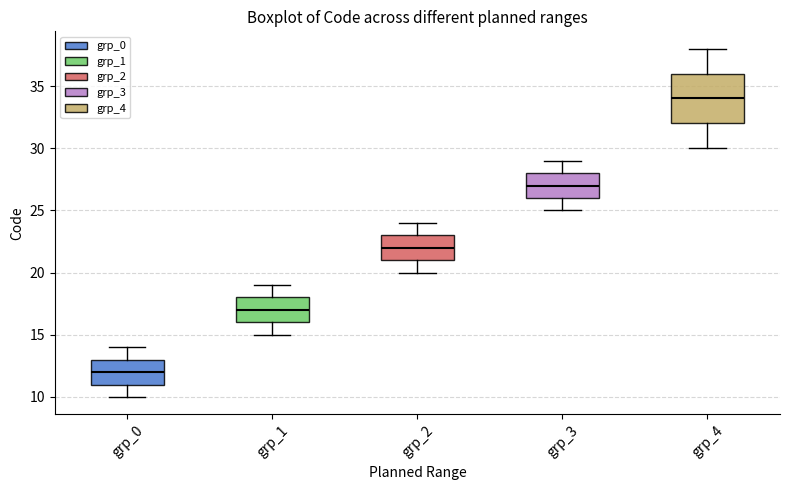

Reading left to right, transcribe this box plot: for each box, give where its median line is, the range the box spans, and where its two whiskers end, as read against the y-axis. The values are not printed on the chart, so give them approximately, as read against the axis.

grp_0: median 12, box 11 to 13, whiskers 10 to 14
grp_1: median 17, box 16 to 18, whiskers 15 to 19
grp_2: median 22, box 21 to 23, whiskers 20 to 24
grp_3: median 27, box 26 to 28, whiskers 25 to 29
grp_4: median 34, box 32 to 36, whiskers 30 to 38